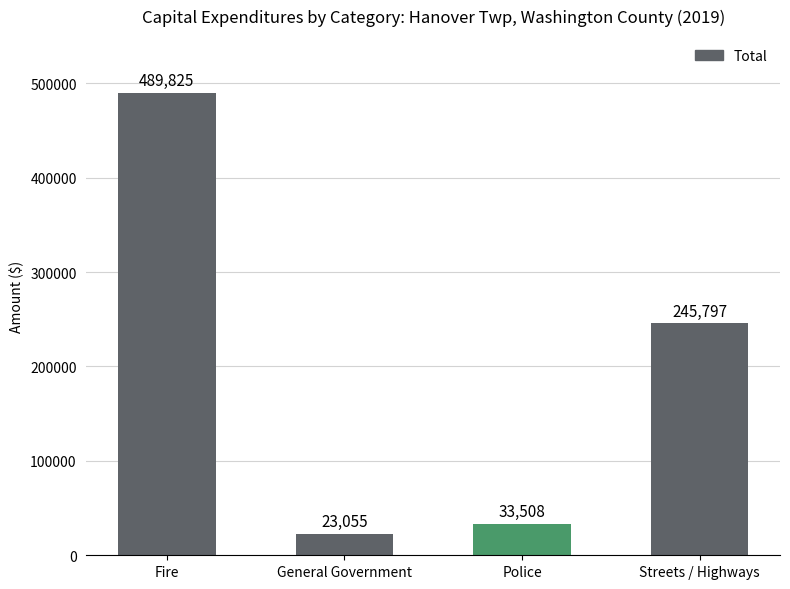

Where does the data first go above 245797?

Fire